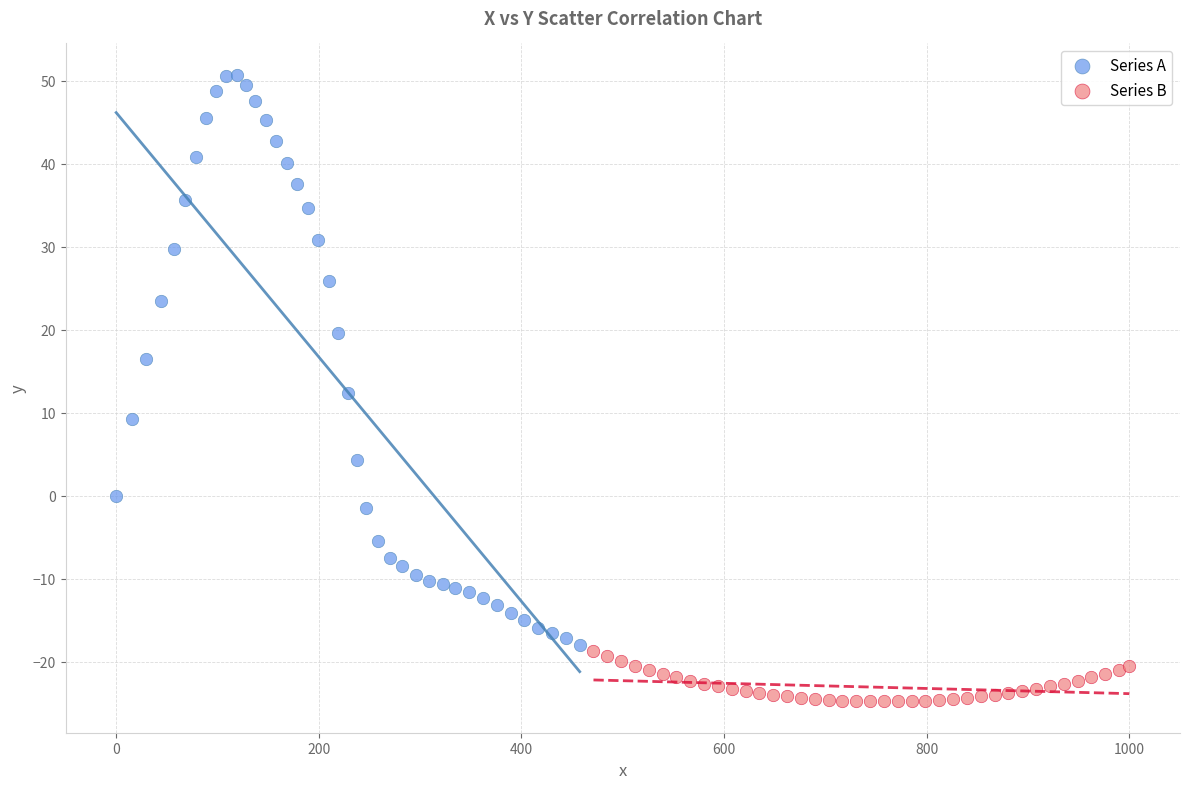

Which series reaches the minimum Y coordinate?

Series B